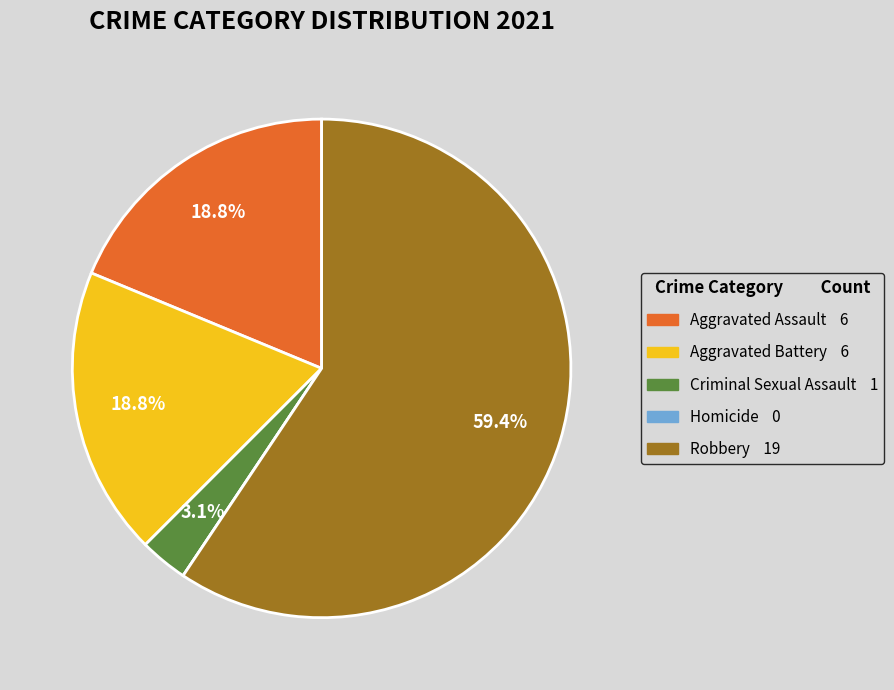

Is the sum of Criminal Sexual Assault and Robbery greater than half?

Yes